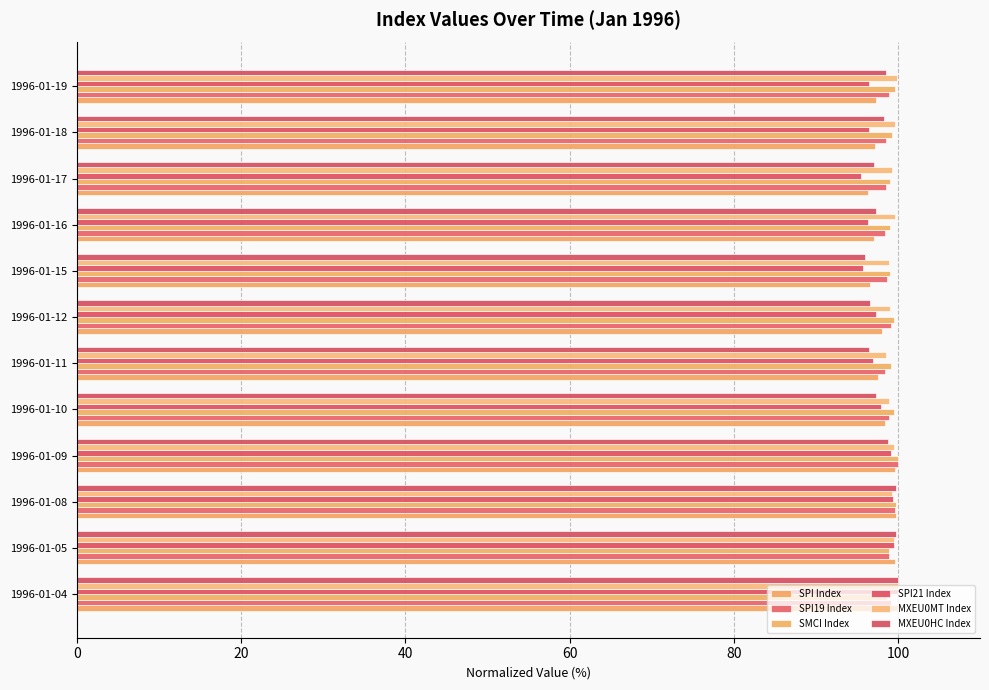

How many data points does each series have?

12